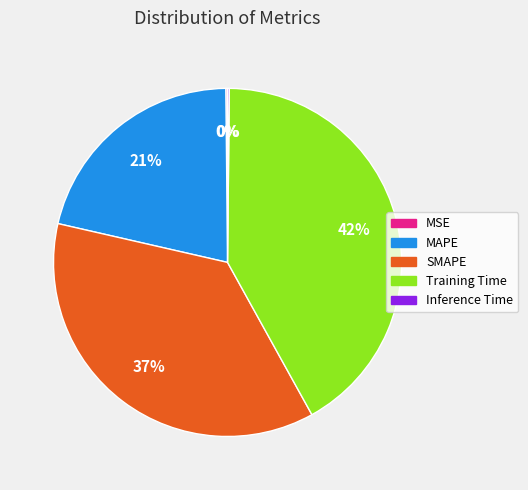

Is it true that MAPE is 21% of the pie?

True